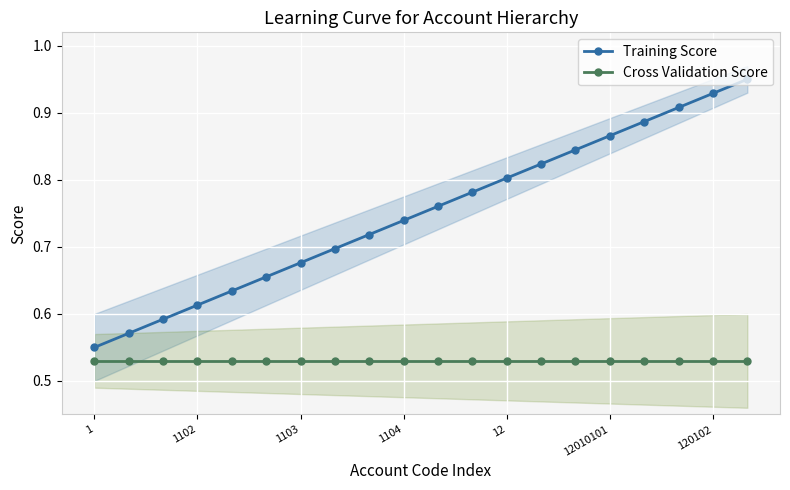

Count the number of data series in this chart.

2